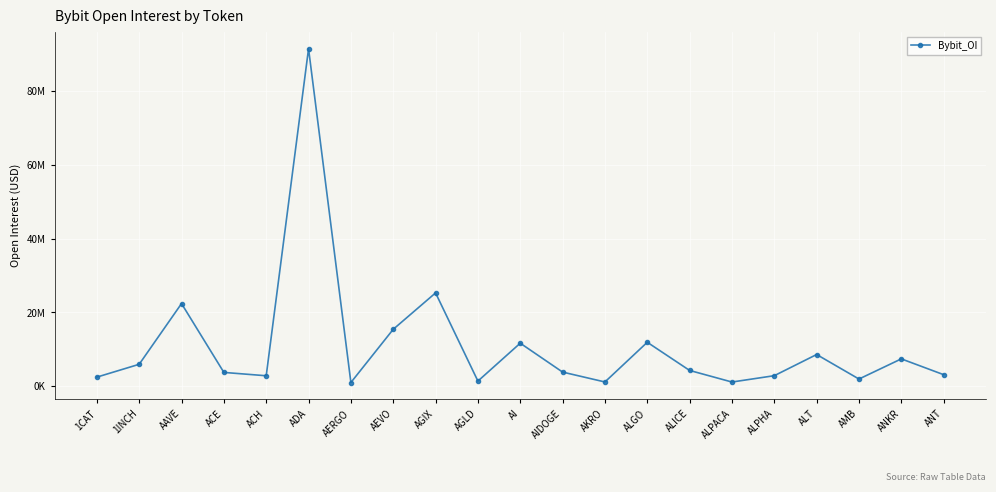

What is the sum of all values?

230131183